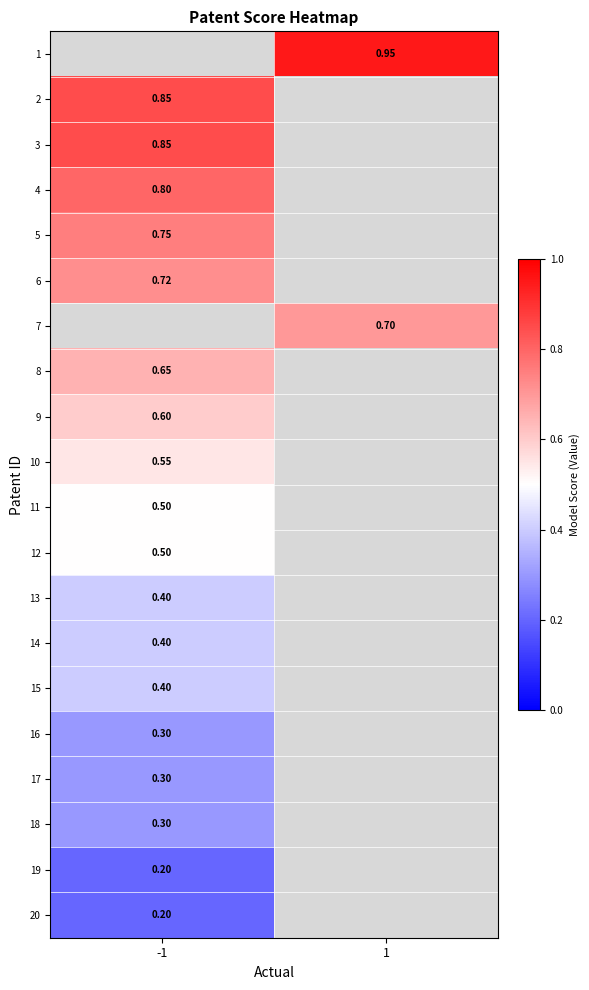

Which series has the widest spread of values?

2